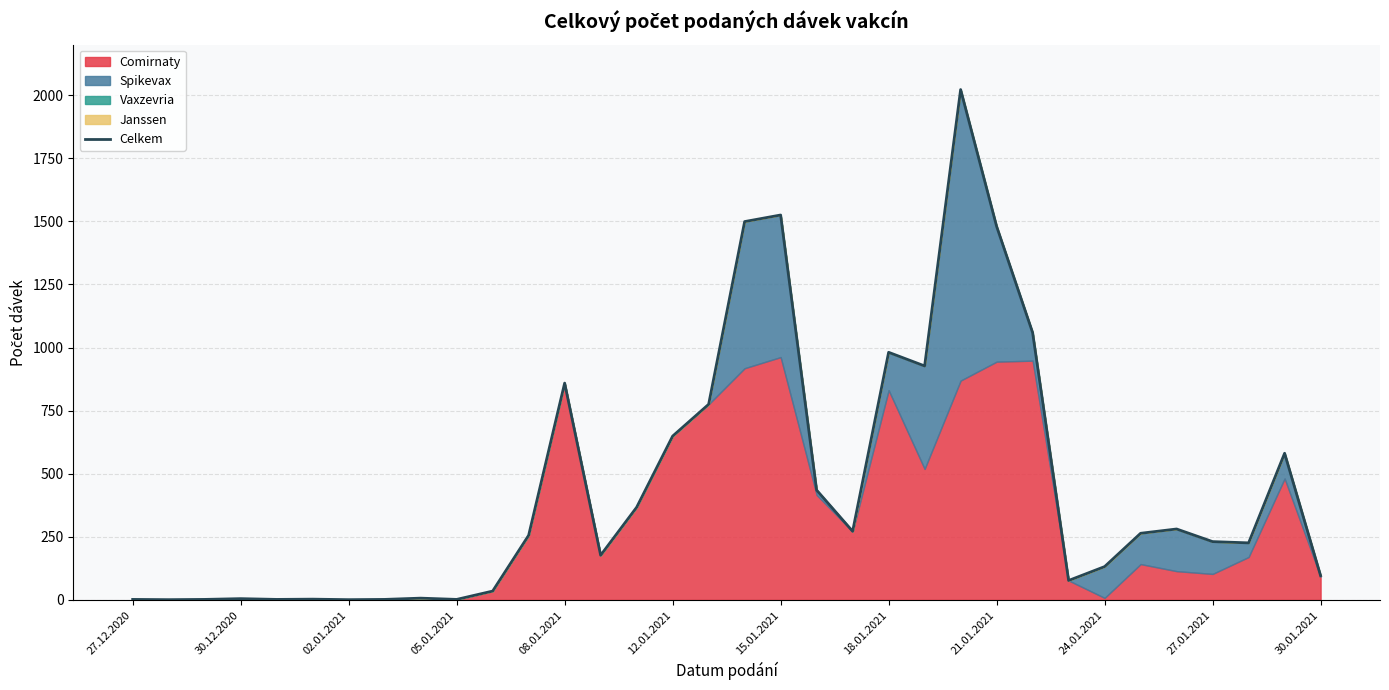

At which category does the chart reach its peak across all series?

23